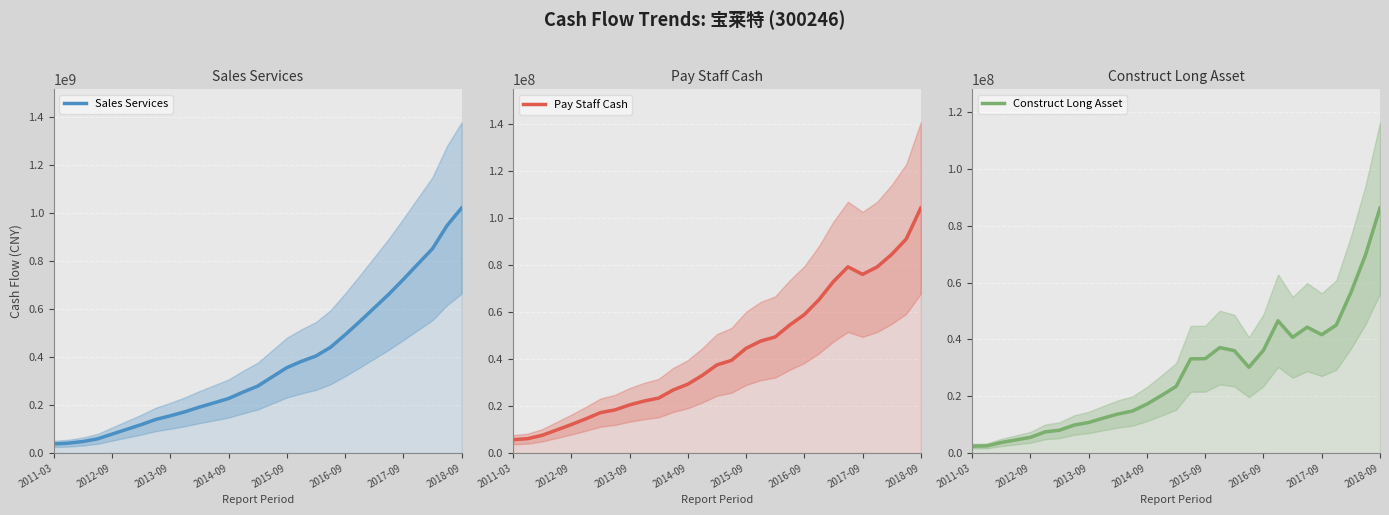

Where is the first local minimum for Construct Long Asset?

19